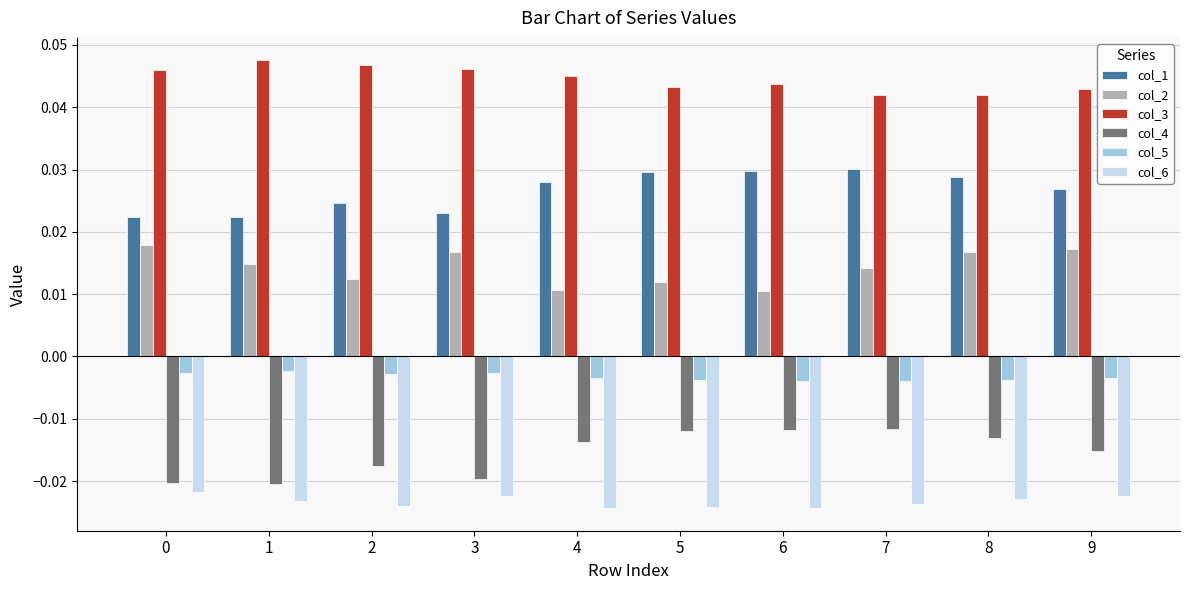

Rank the series by their maximum value, from lowest to highest.

col_6, col_4, col_5, col_2, col_1, col_3